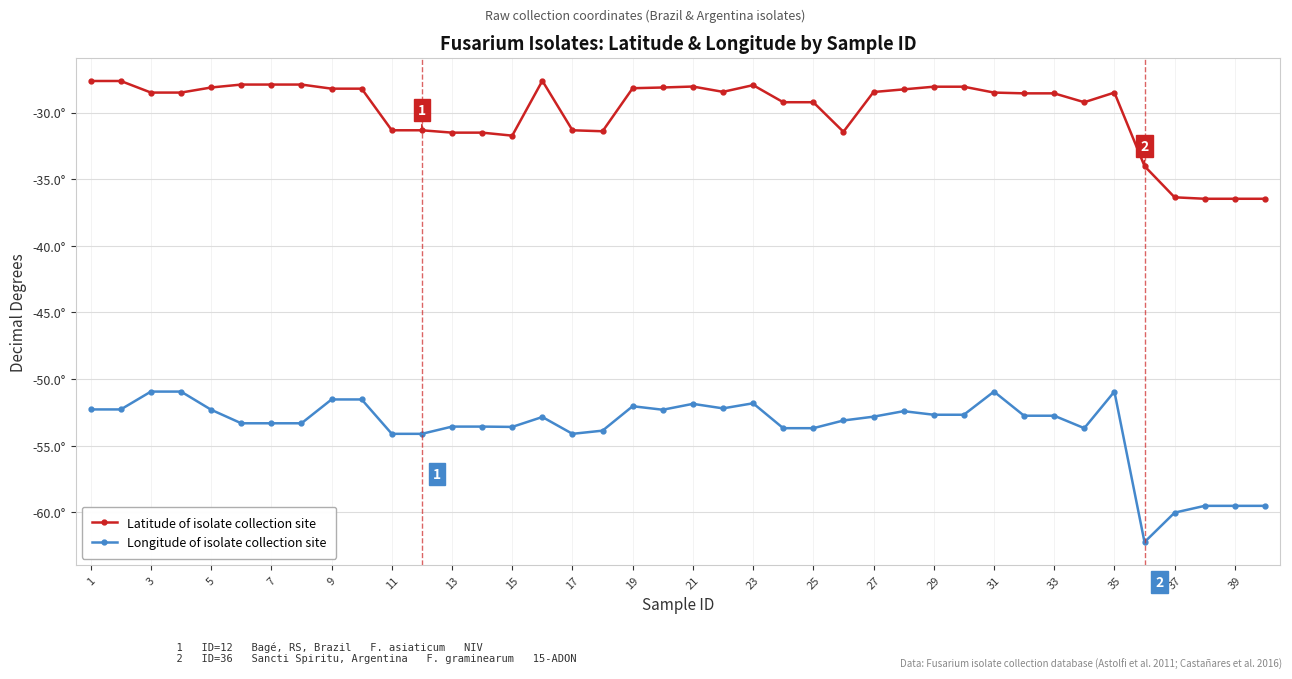

Which series has the largest total across all categories?

Latitude of isolate collection site